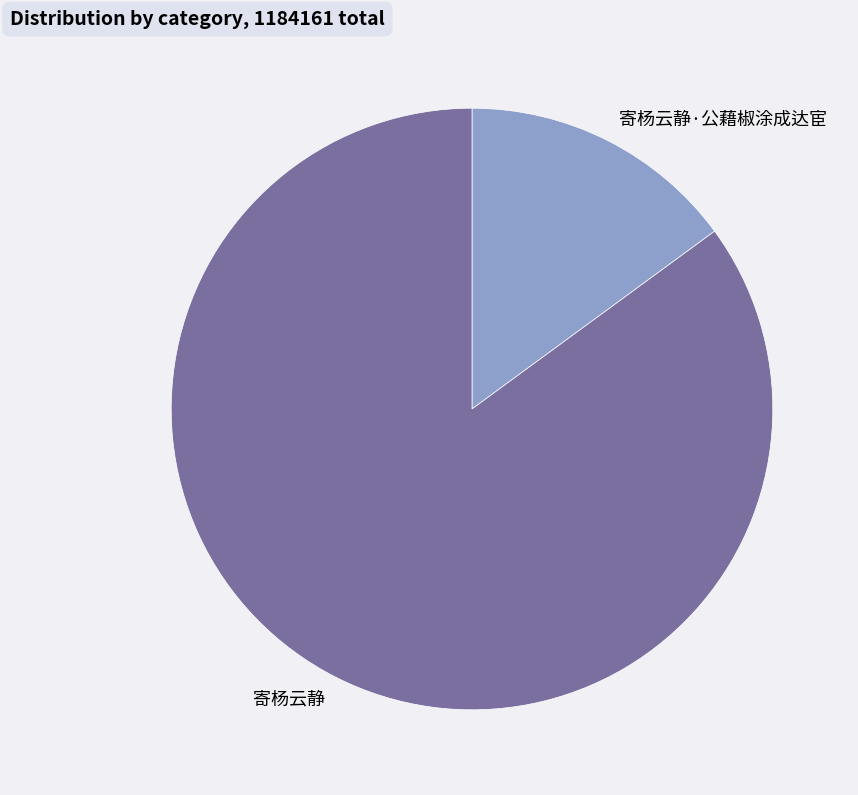

What is the majority slice?

寄杨云静